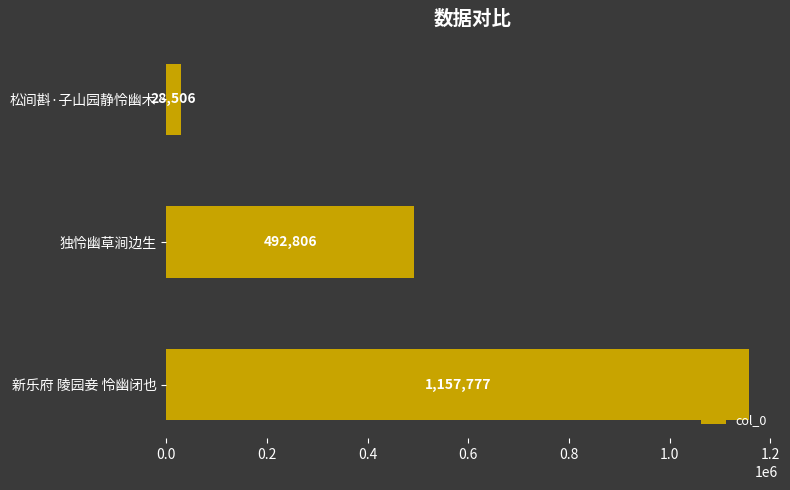

The chart shows a value of 171455 at 独怜幽草涧边生. True or false?

False